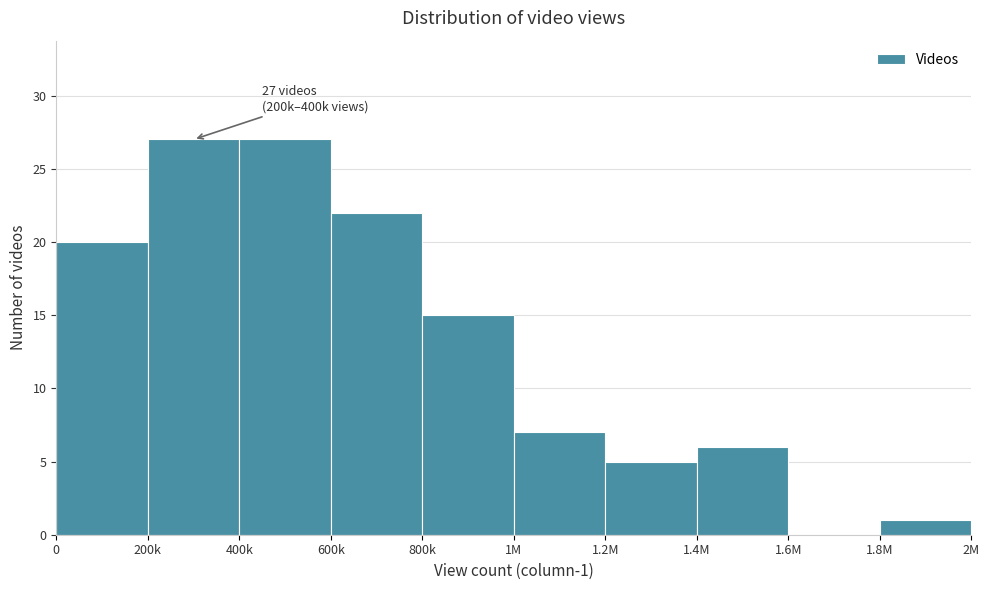

Reading left to right, transcribe all the data shown in this chart.

0=20	200k=27	400k=27	600k=22	800k=15	1M=7	1.2M=5	1.4M=6	1.6M=0	1.8M=1